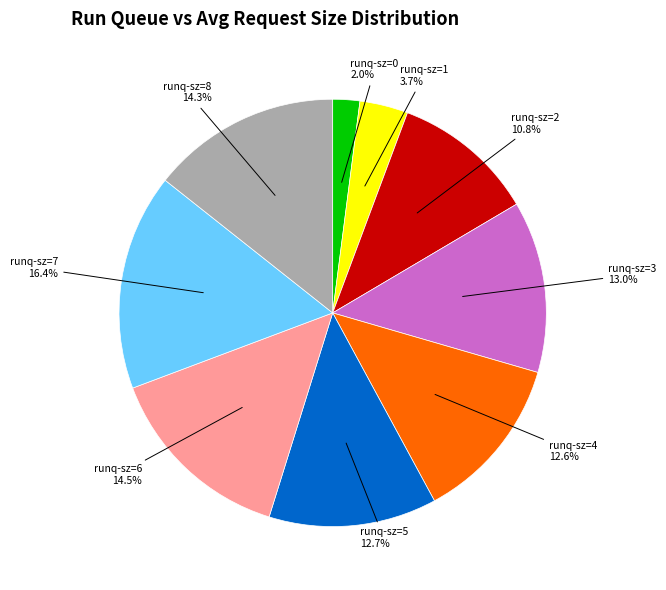

Does any single category account for the majority?

No